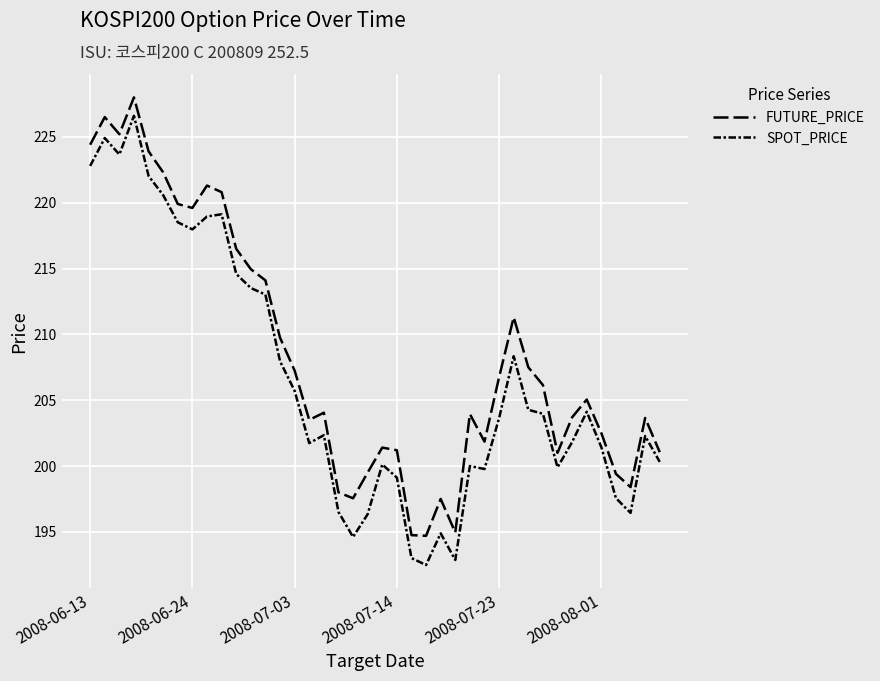

Is this an area chart (filled region under the line)?

No